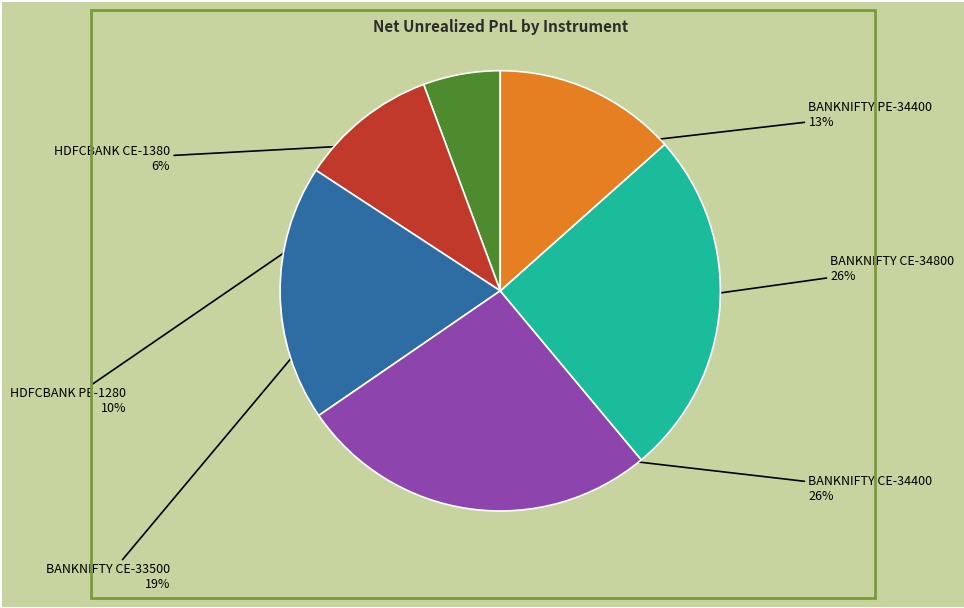

Between BANKNIFTY PE-34400 and HDFCBANK PE-1280, which is larger?

BANKNIFTY PE-34400